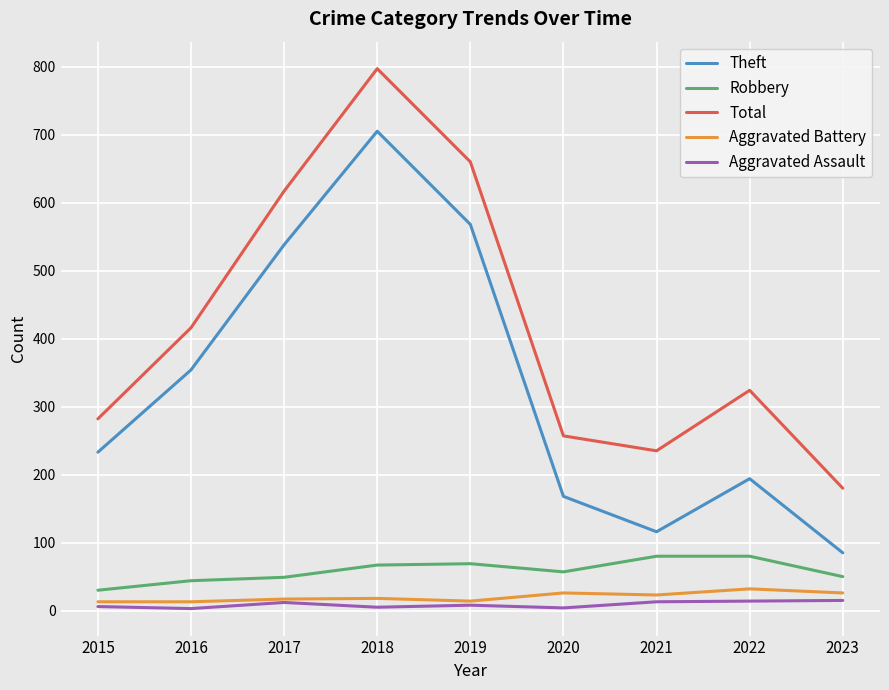

What is the sum of the Theft values at 2016 and 2017?

892